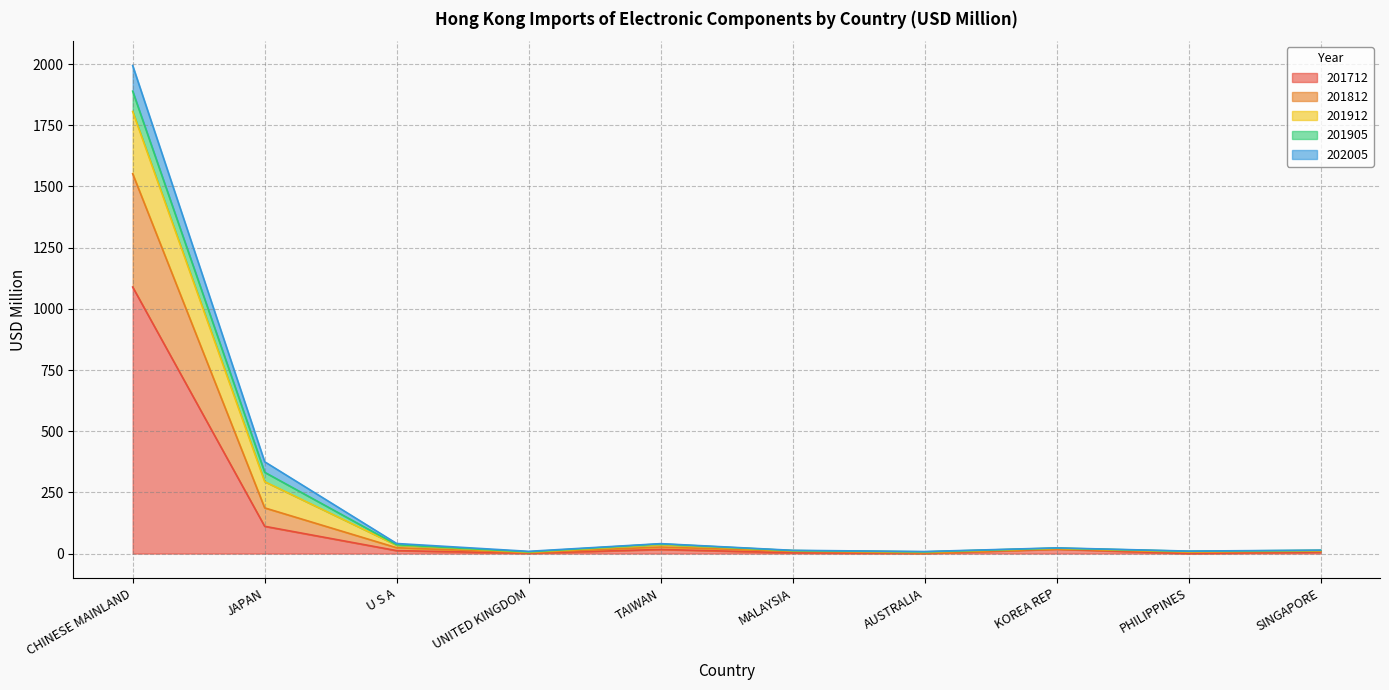

Between CHINESE MAINLAND and TAIWAN, which is larger?

CHINESE MAINLAND